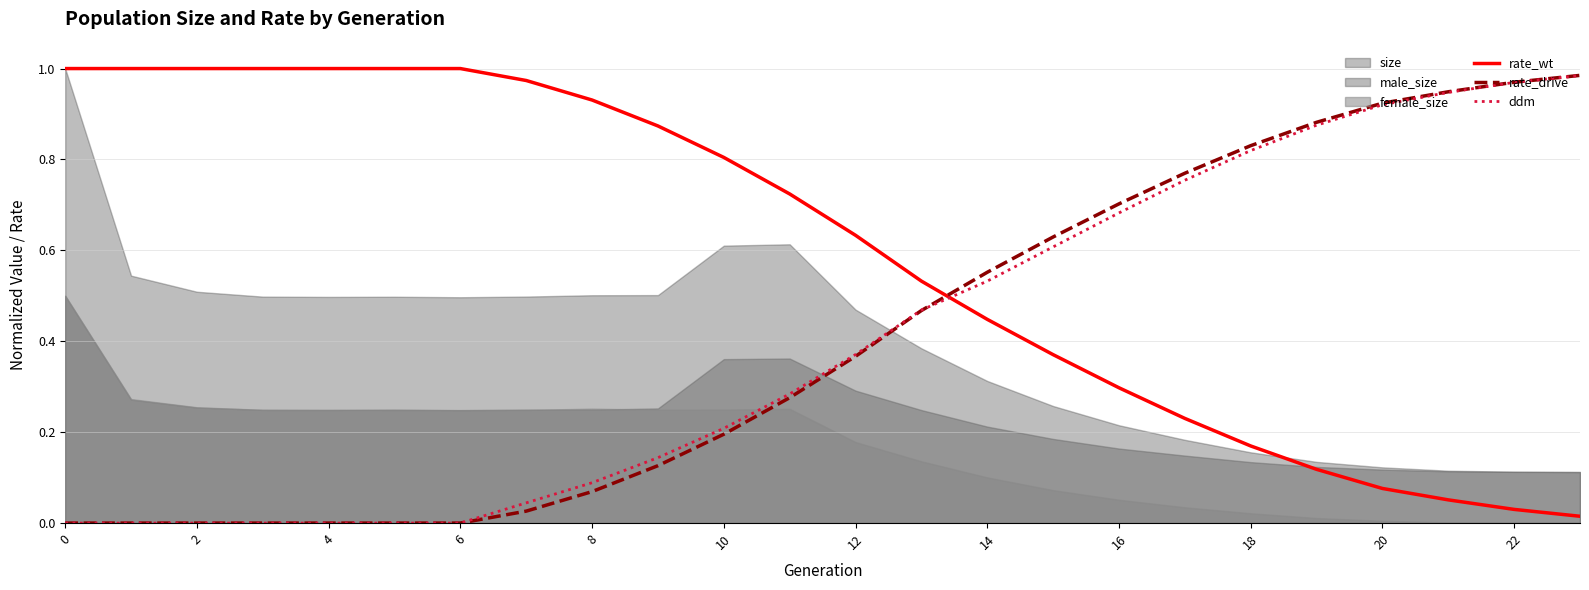

Is it true that ddm equals 0.4 at 20?

False